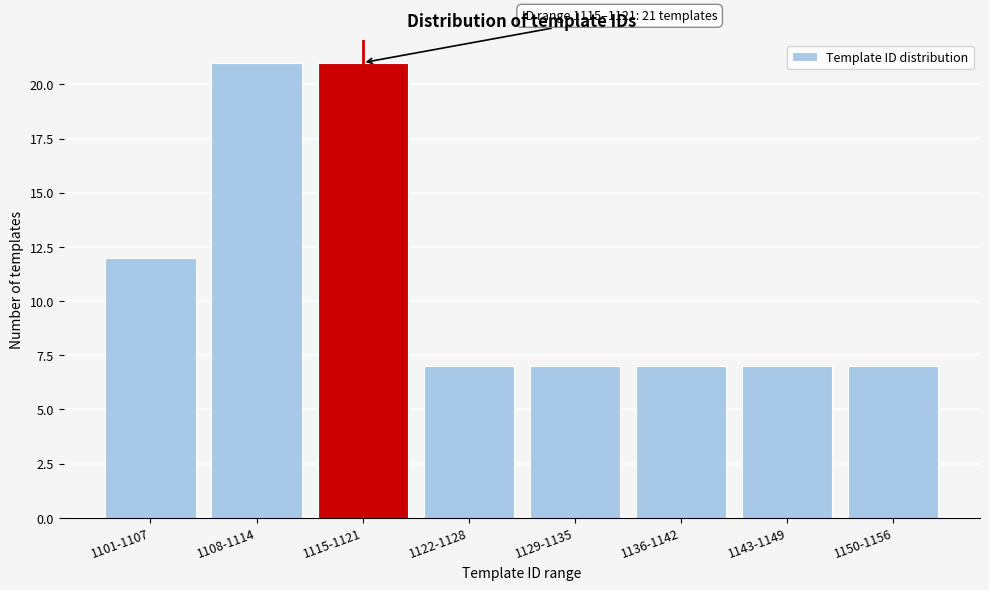

Reading left to right, what are all the values shown in this chart?

1101-1107=12	1108-1114=21	1115-1121=21	1122-1128=7	1129-1135=7	1136-1142=7	1143-1149=7	1150-1156=7